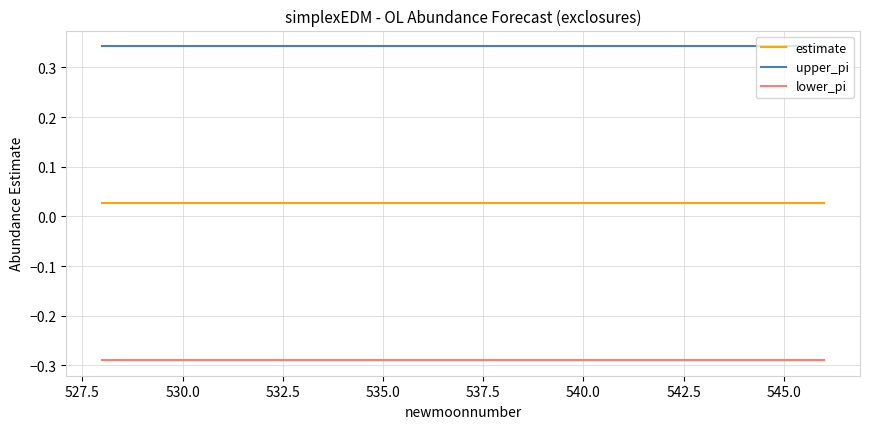

At how many categories does at least one series exceed 0?

19